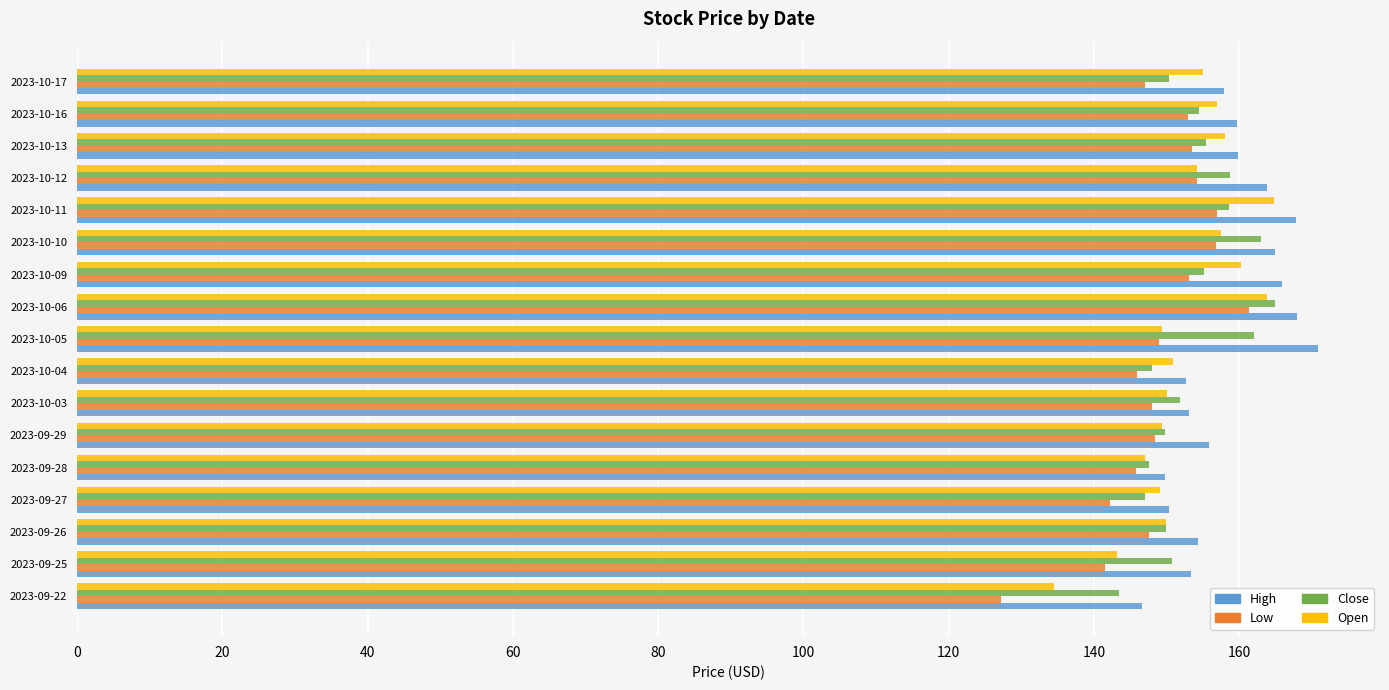

What is the spread (max minus min) of values at 2023-09-22?

19.4